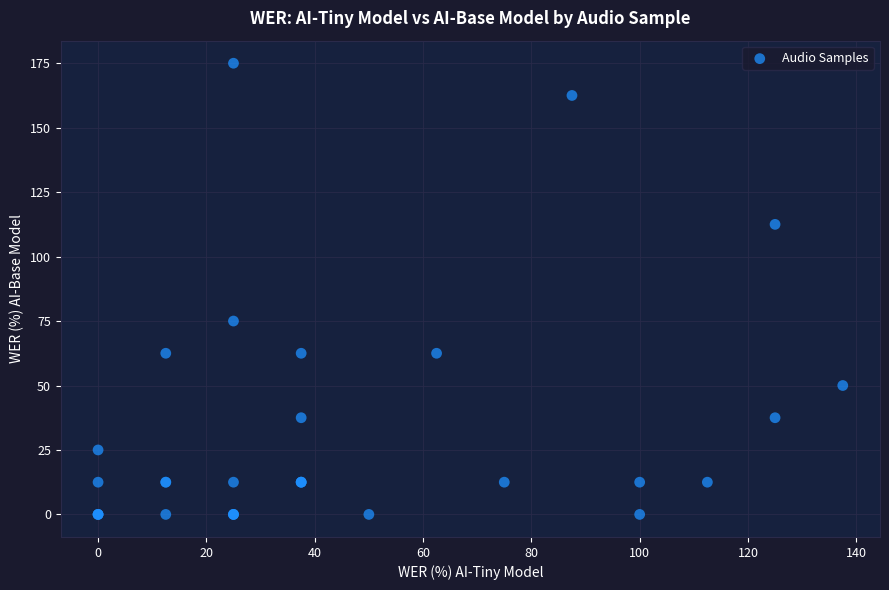

What Y value in the scatter plot is closest to 87?

75.0